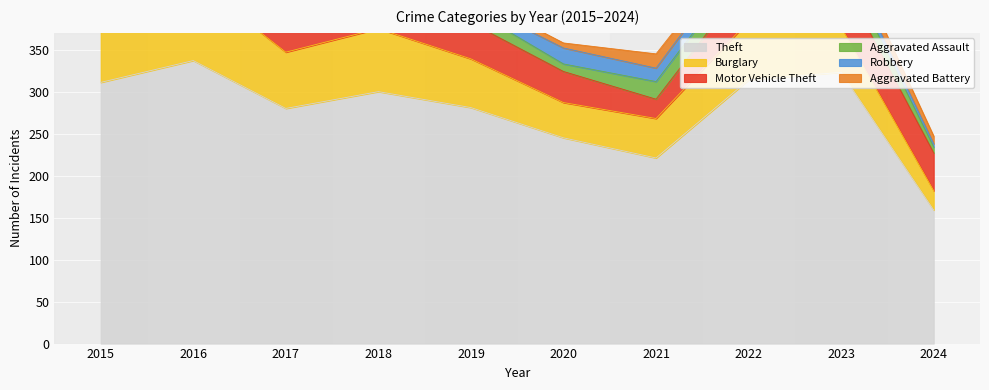

In Aggravated Battery, how many points are higher than both neighbors (excluding endpoints)?

2